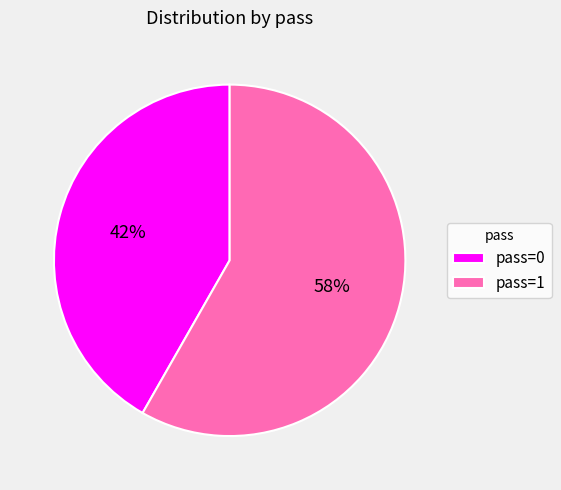

To the nearest percent, what portion does pass=1 represent?

58%